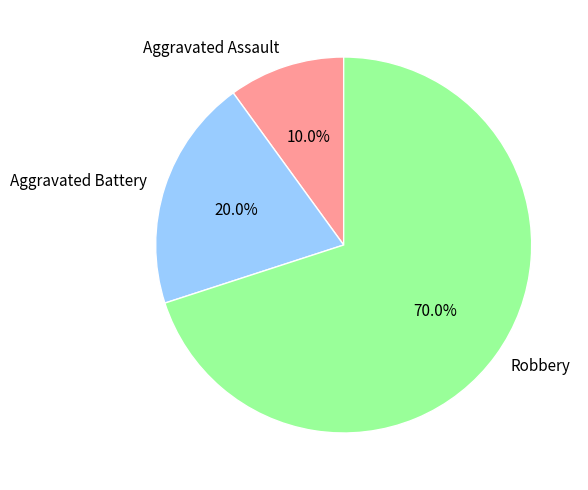

Which category has the biggest portion of the pie?

Robbery